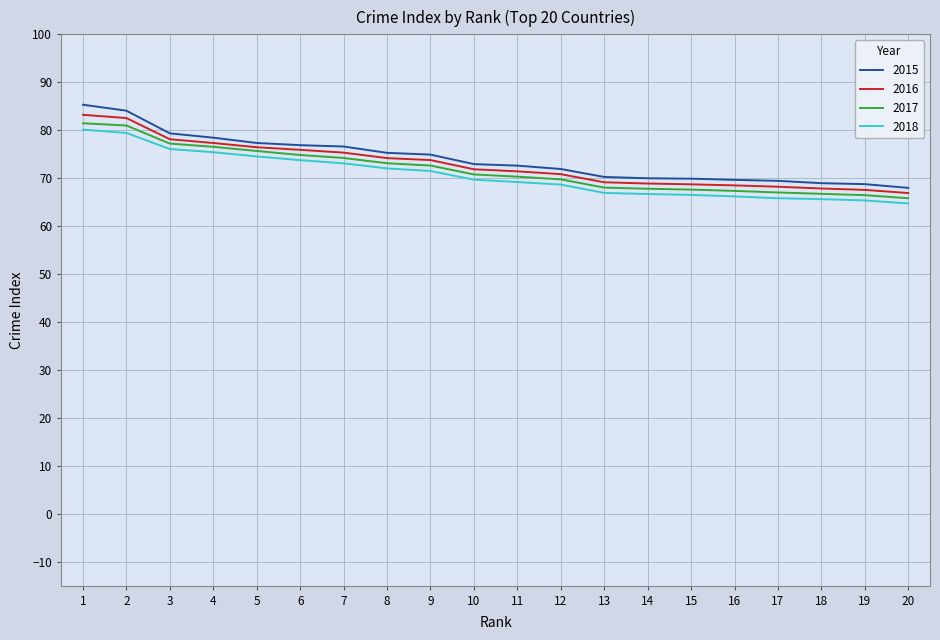

What is the sum of all 2018 values?

1411.3